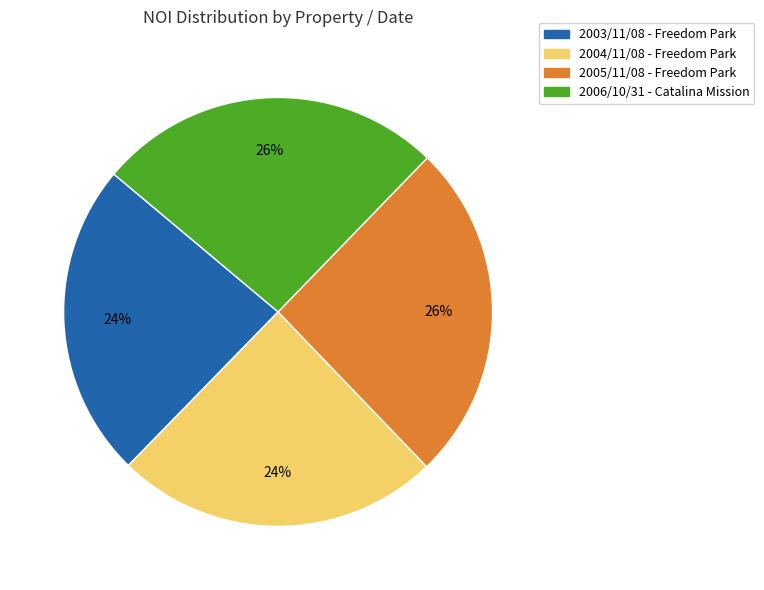

Is there a majority slice in this chart?

No